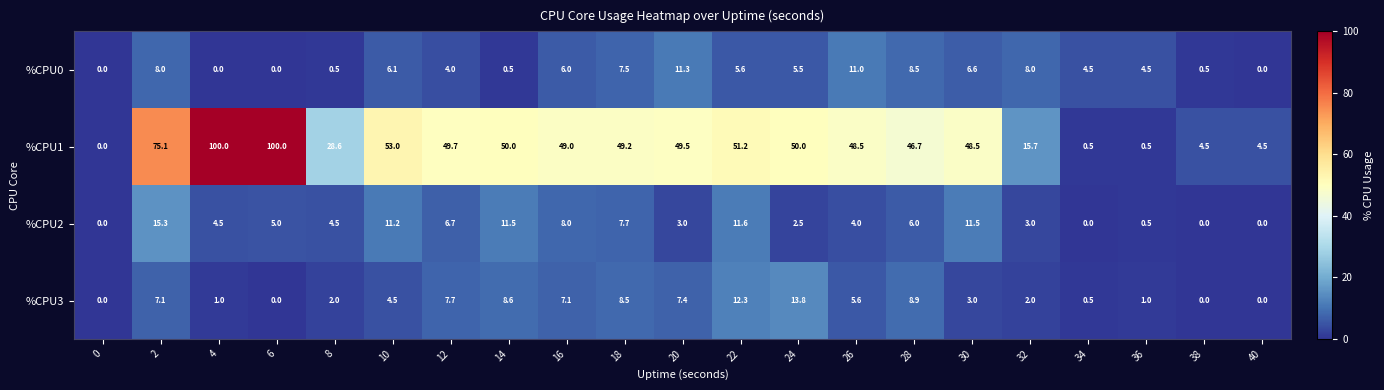

How many positive values does the %CPU0 series have?

17